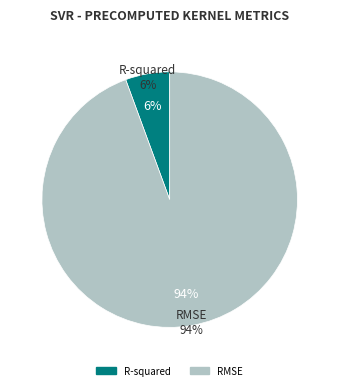

Combined, do R-squared and RMSE account for over 50%?

Yes